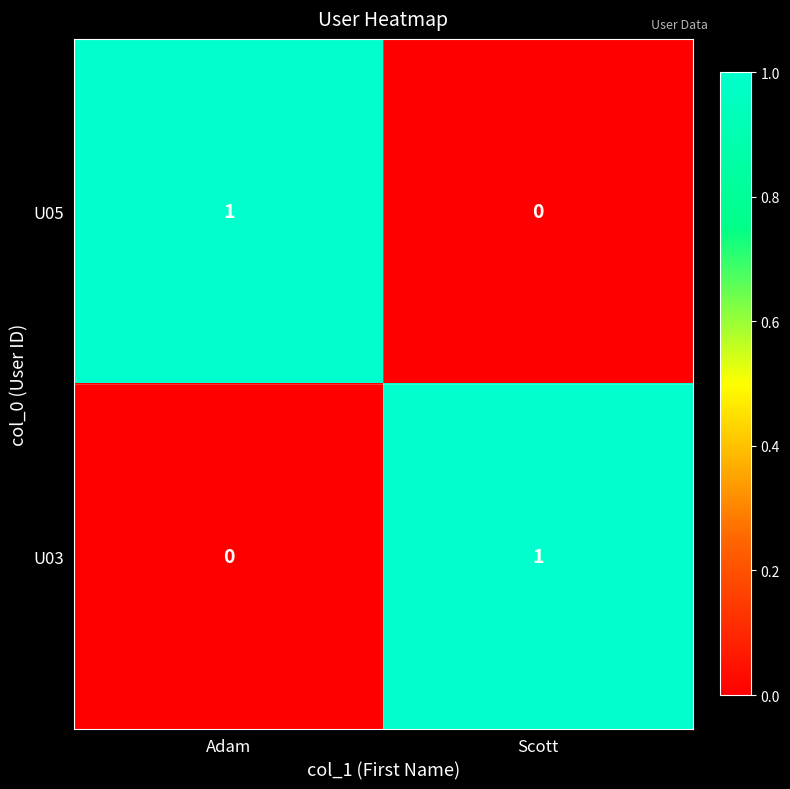

List the labels in order of U03 value, largest first.

Scott, Adam